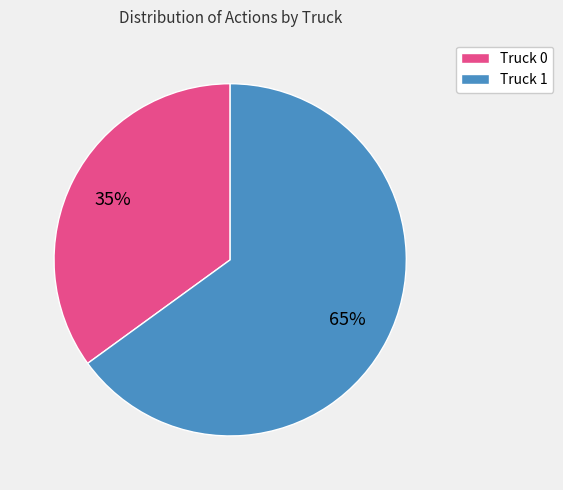

Is the sum of Truck 0 and Truck 1 greater than half?

Yes